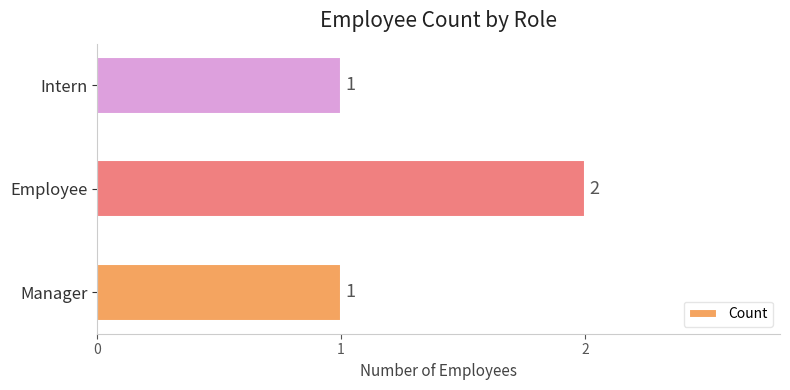

What is the greatest value displayed?

2